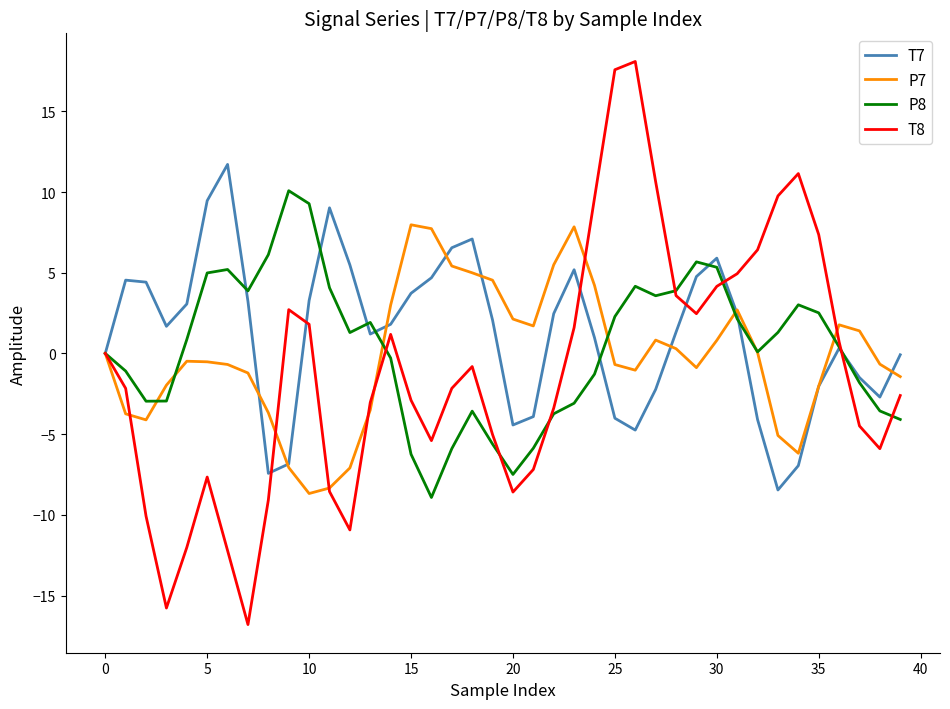

What are all the series names shown in the legend?

T7, P7, P8, T8